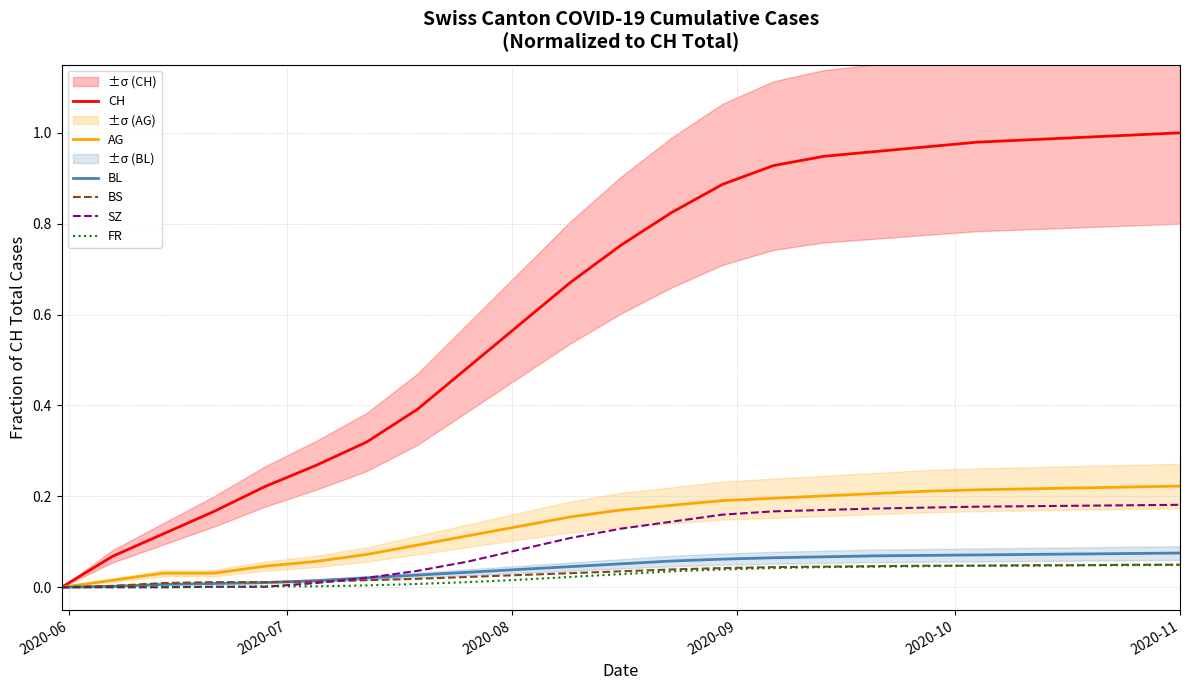

How many data points does each series have?

23